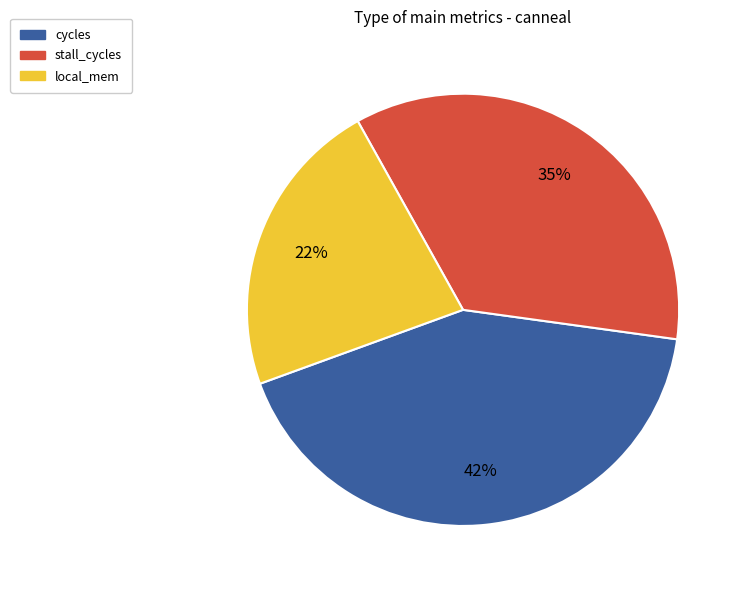

How many slices are in this pie chart?

3